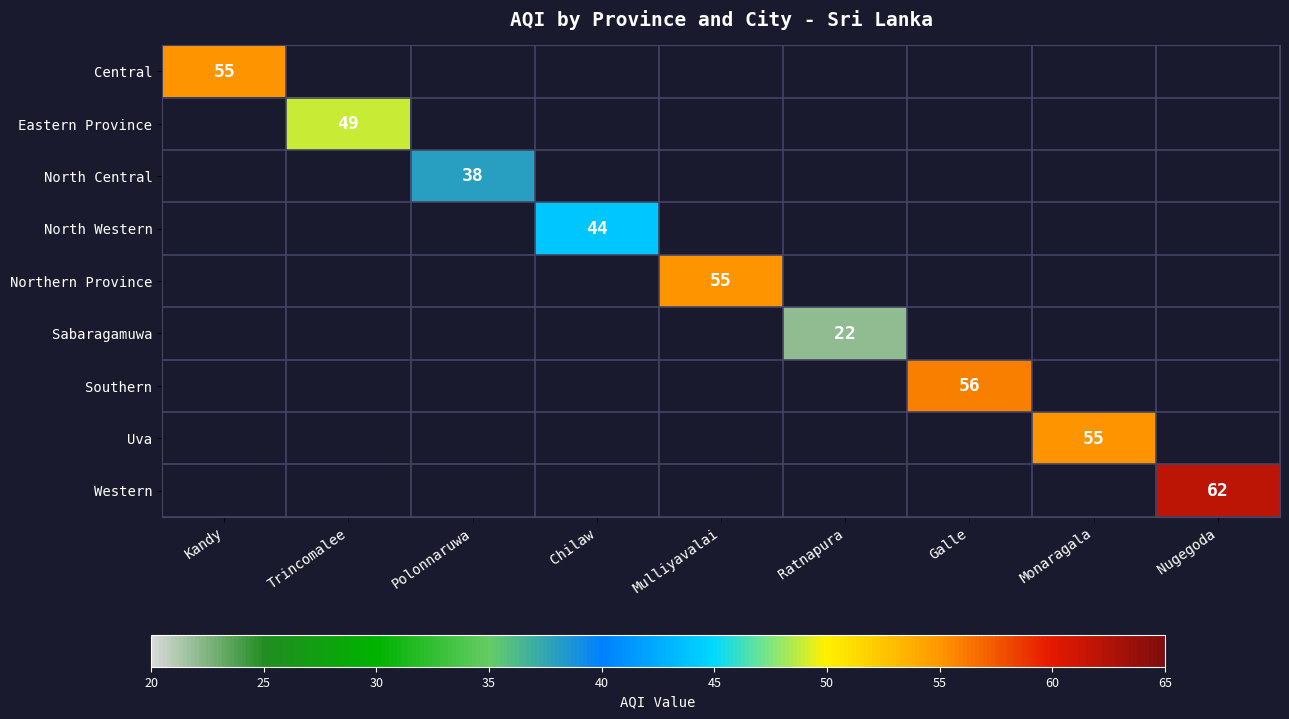

List the labels in order of Western value, largest first.

Kandy, Trincomalee, Polonnaruwa, Chilaw, Mulliyavalai, Ratnapura, Galle, Monaragala, Nugegoda